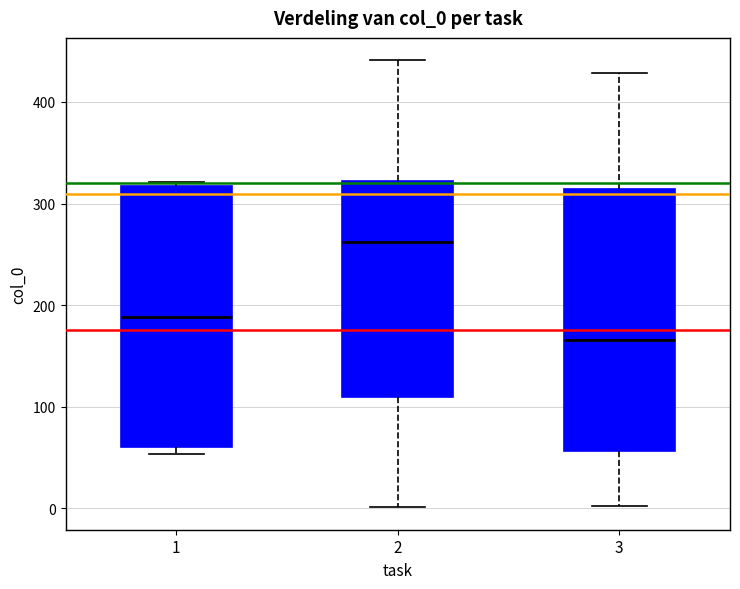

Reading left to right, read every box against the y-axis: the position of its median line, the range the box covers, and the ends of its whiskers. The values are not printed on the chart, so give them approximately, as read against the axis.

1: median 190, box 60 to 320, whiskers 50 to 320 (just above the box's upper edge)
2: median 260, box 110 to 320, whiskers 0 to 440
3: median 170, box 60 to 310, whiskers 0 to 430